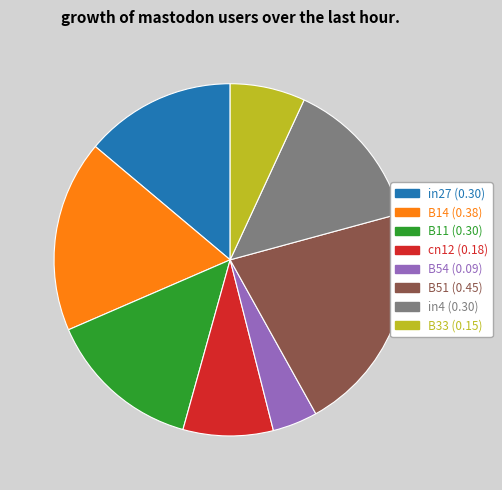

Does any single category account for the majority?

No